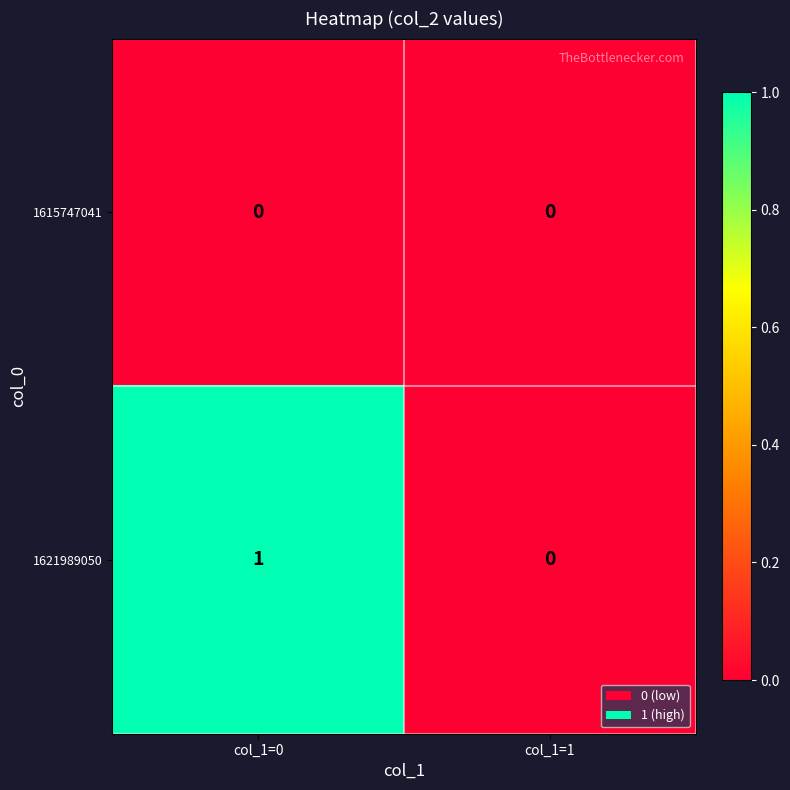

List the series in order of their overall mean, lowest first.

1615747041, 1621989050